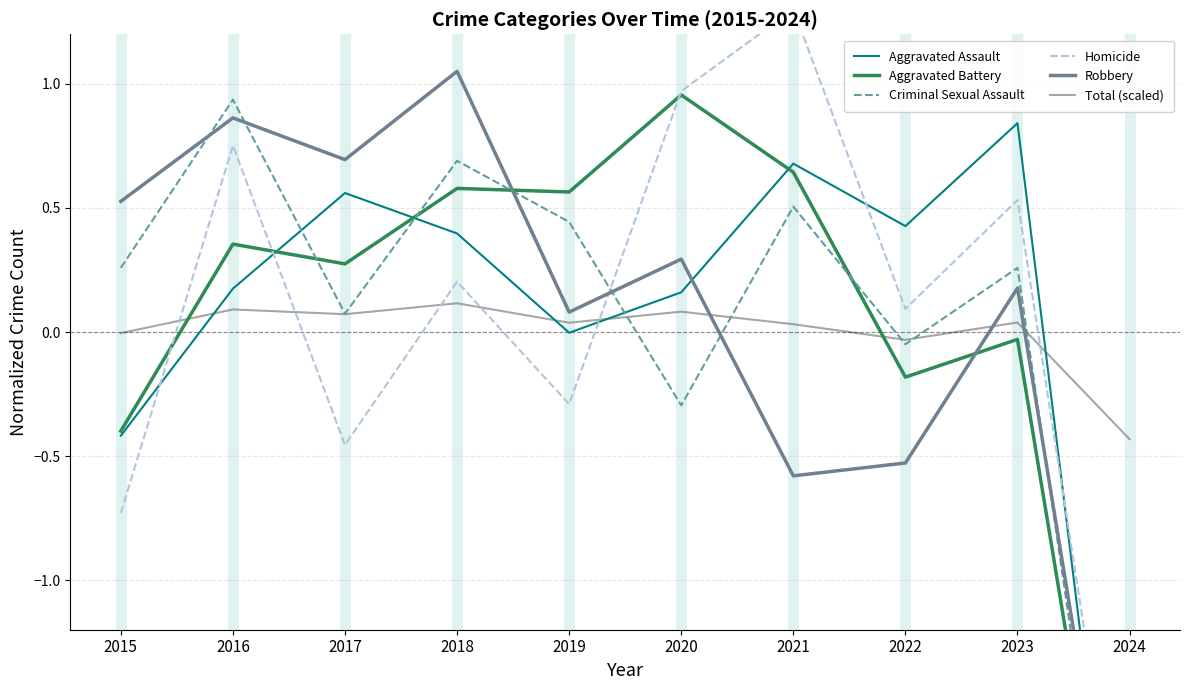

Is the value of Robbery at 2021 greater than the value of Total (scaled) at 2018?

No